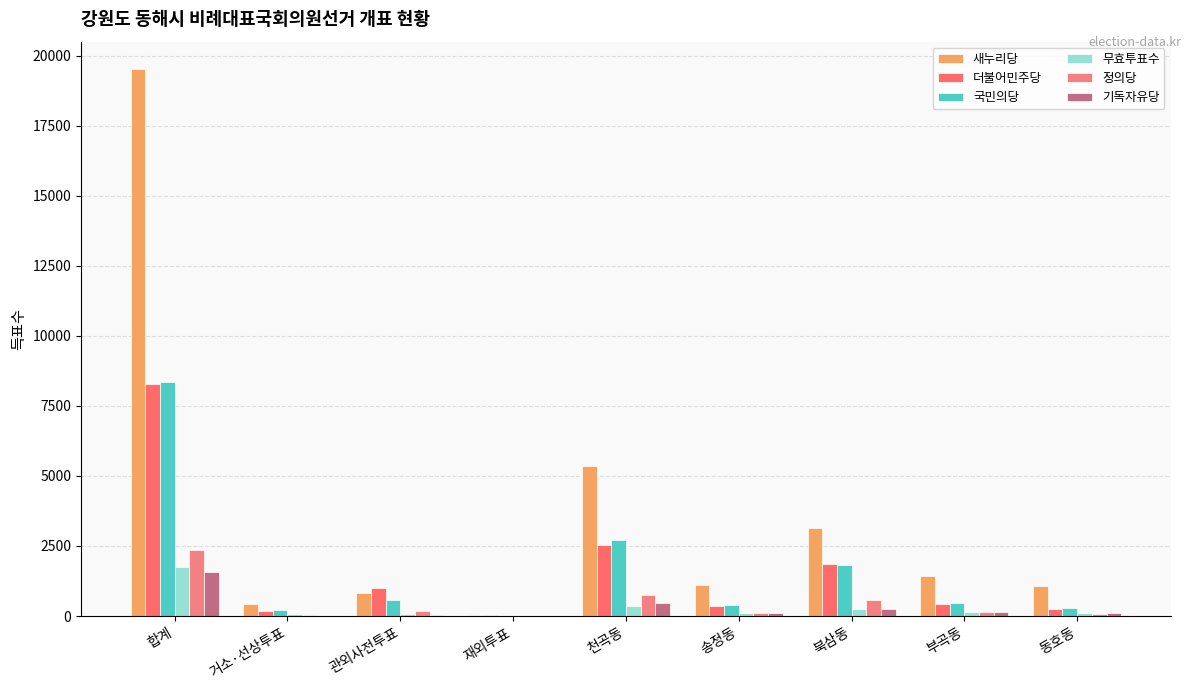

At how many categories does at least one series exceed 3482?

2